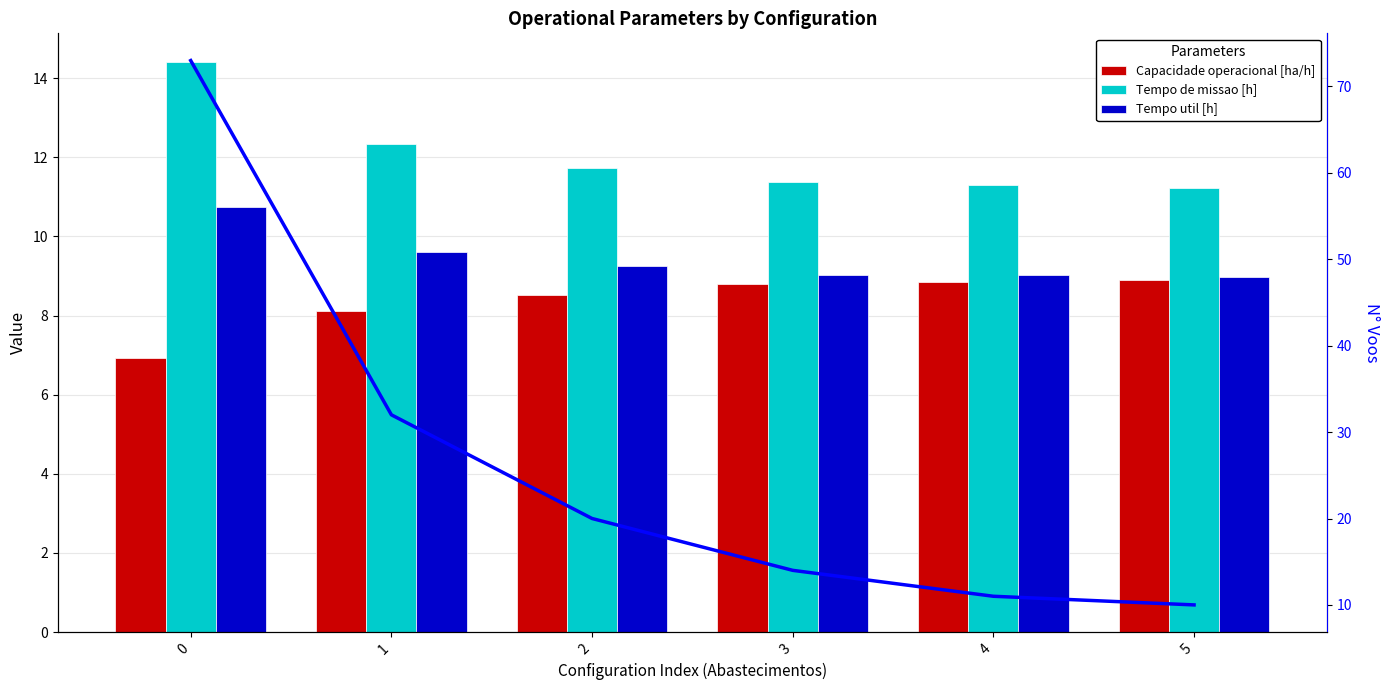

Reading right to left, what are all the values shown in this chart?

Capacidade operacional [ha/h]: 5=8.9	4=8.8	3=8.8	2=8.5	1=8.1	0=6.9
Tempo de missao [h]: 5=11.2	4=11.3	3=11.4	2=11.7	1=12.3	0=14.4
Tempo util [h]: 5=9.0	4=9.0	3=9.0	2=9.2	1=9.6	0=10.8
N° Voos: 5=10.0	4=11.0	3=14.0	2=20.0	1=32.0	0=73.0